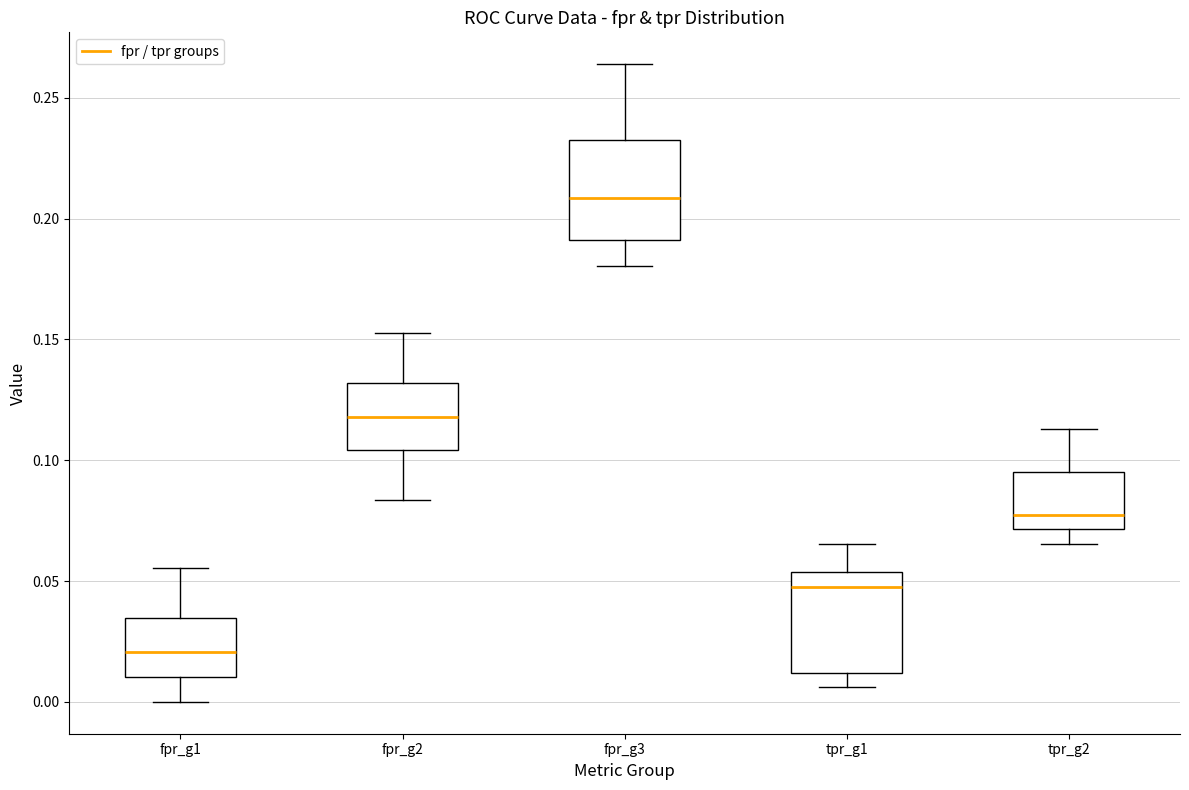

Which box's median line is the highest?

fpr_g3